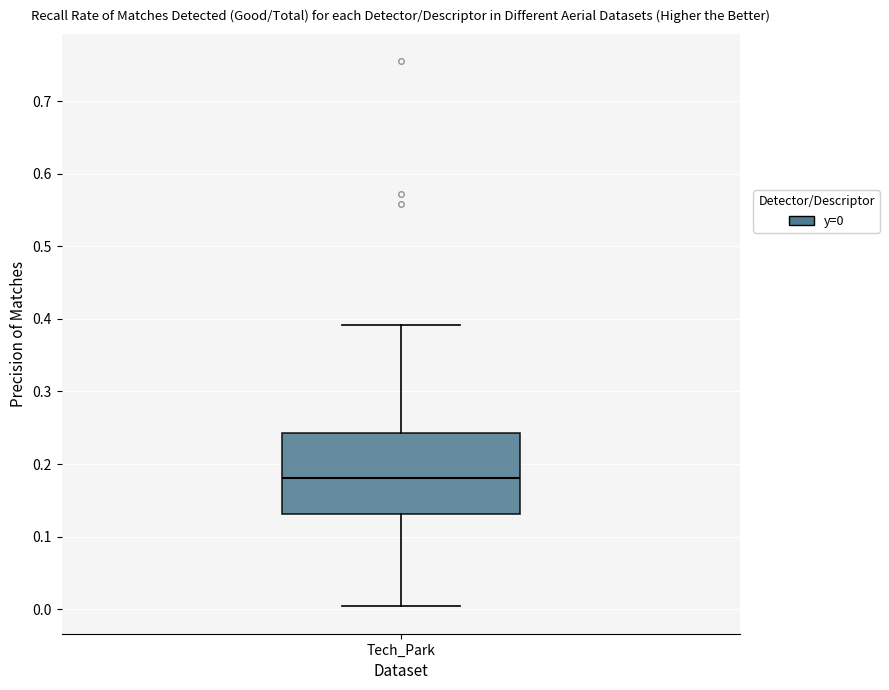

Where does the upper whisker of the box for Tech_Park end on the y-axis? The values are not printed on the chart, so give them approximately, as read against the axis.

0.39